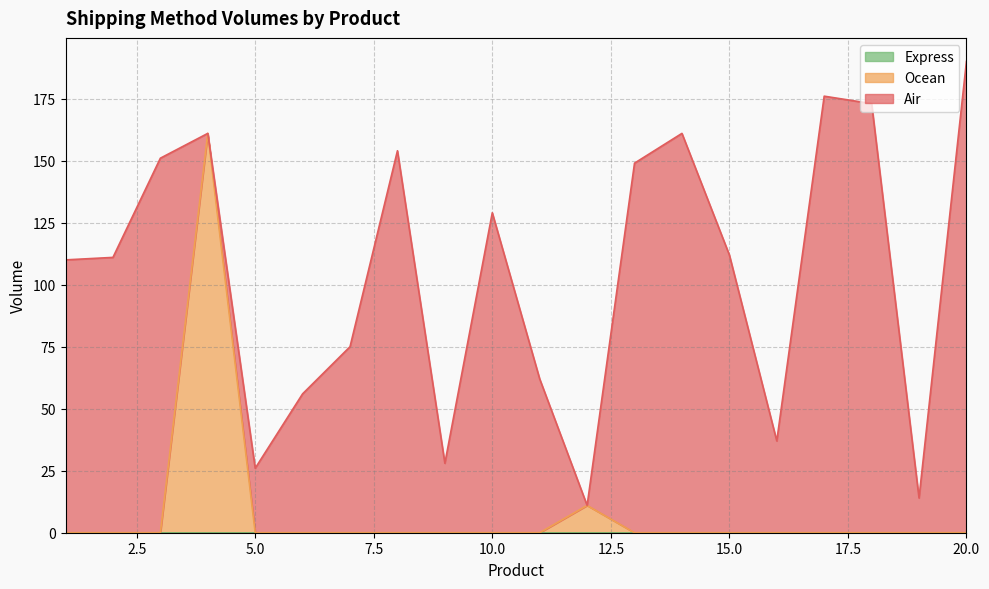

Reading left to right, transcribe all the data shown in this chart.

Air: 1=110	2=111	3=151	4=0	5=26	6=56	7=75	8=154	9=28	10=129	11=62	12=0	13=149	14=161	15=112	16=37	17=176	18=173	19=14	20=190
Ocean: 1=0	2=0	3=0	4=161	5=0	6=0	7=0	8=0	9=0	10=0	11=0	12=11	13=0	14=0	15=0	16=0	17=0	18=0	19=0	20=0
Express: 1=0	2=0	3=0	4=0	5=0	6=0	7=0	8=0	9=0	10=0	11=0	12=0	13=0	14=0	15=0	16=0	17=0	18=0	19=0	20=0